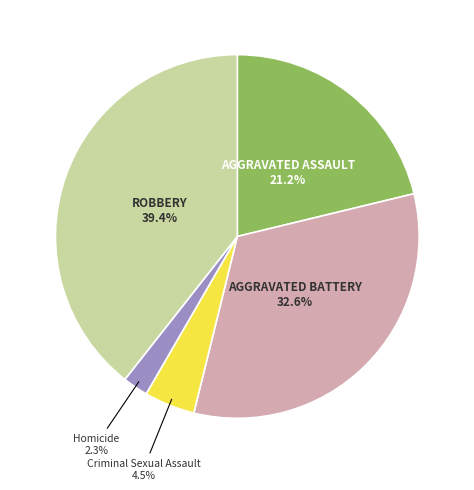

Is there a majority slice in this chart?

No